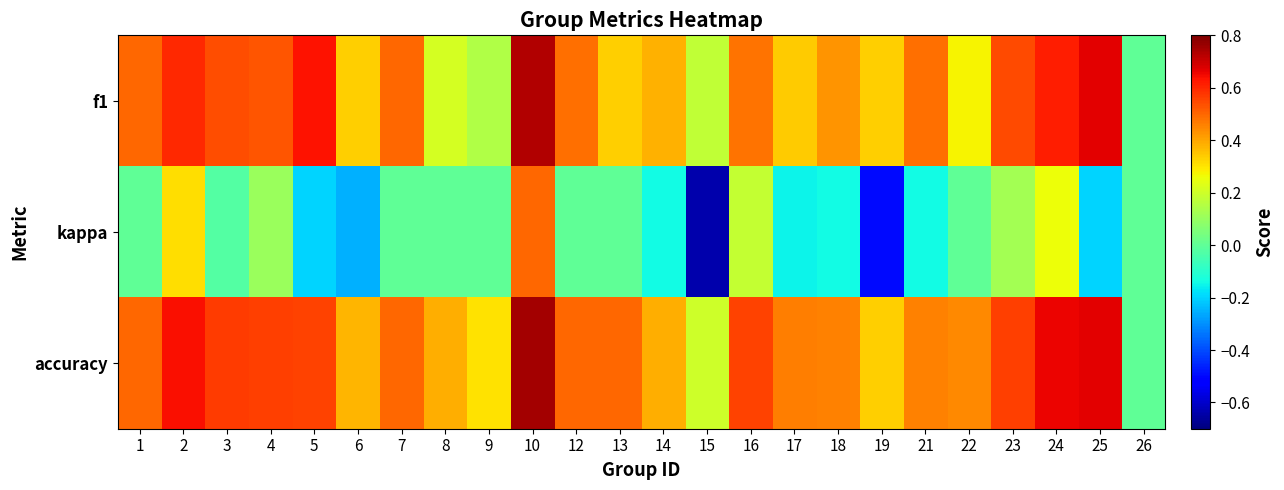

Reading left to right, extract all data points from this chart.

f1: 1=0.5	2=0.6	3=0.5	4=0.5	5=0.6	6=0.3	7=0.5	8=0.2	9=0.1	10=0.7	12=0.5	13=0.3	14=0.4	15=0.2	16=0.5	17=0.3	18=0.4	19=0.3	21=0.5	22=0.3	23=0.5	24=0.6	25=0.7	26=0.0
kappa: 1=0.0	2=0.3	3=-0.0	4=0.1	5=-0.2	6=-0.2	7=0.0	8=0.0	9=0.0	10=0.5	12=0.0	13=0.0	14=-0.1	15=-0.6	16=0.2	17=-0.2	18=-0.1	19=-0.5	21=-0.1	22=0.0	23=0.1	24=0.3	25=-0.2	26=0.0
accuracy: 1=0.5	2=0.6	3=0.6	4=0.6	5=0.6	6=0.4	7=0.5	8=0.4	9=0.3	10=0.8	12=0.5	13=0.5	14=0.4	15=0.2	16=0.6	17=0.5	18=0.5	19=0.3	21=0.5	22=0.4	23=0.6	24=0.7	25=0.7	26=0.0